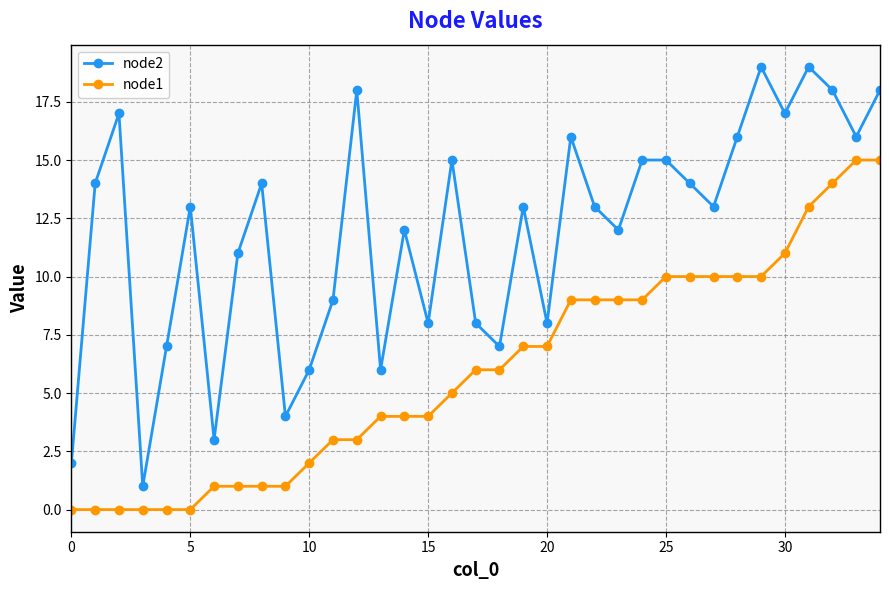

What is the maximum value shown in the chart?

19